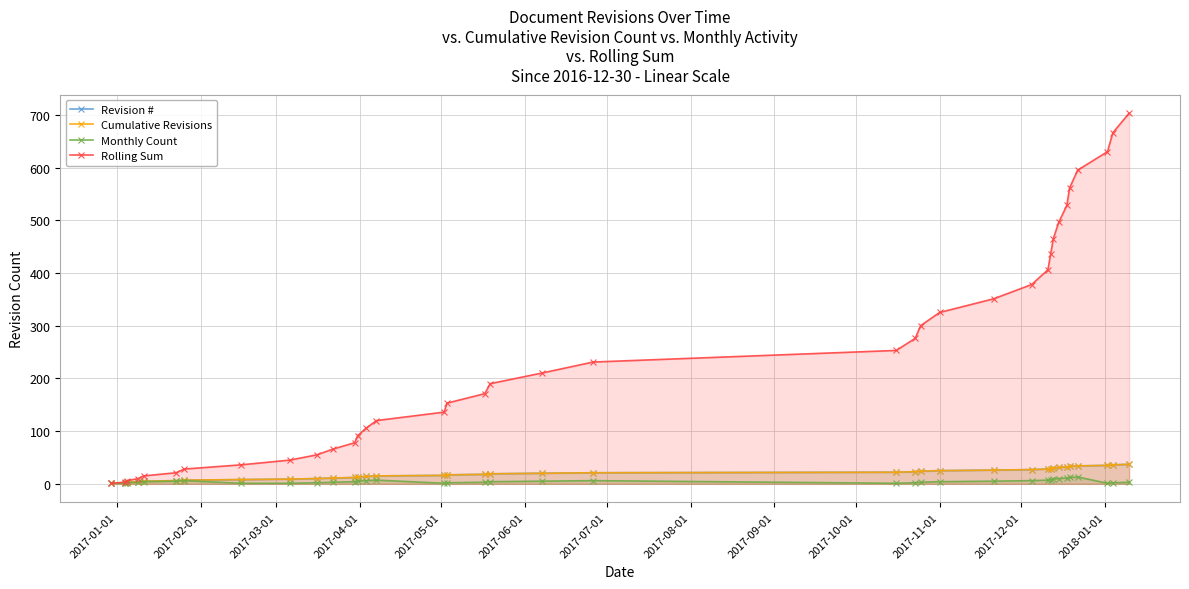

What is the average value of the Rolling Sum series?

247